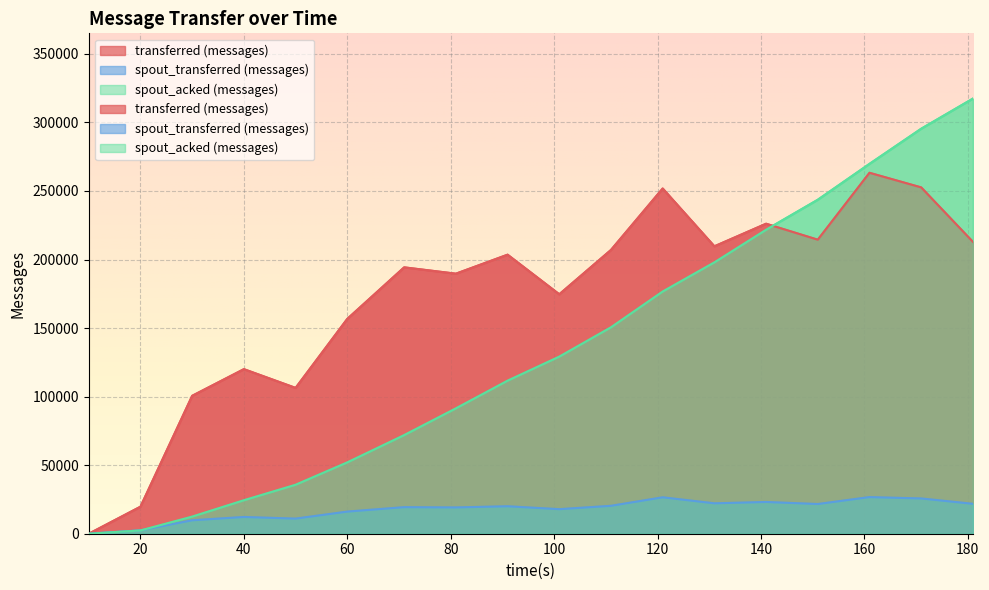

What is the greatest value displayed?

317400